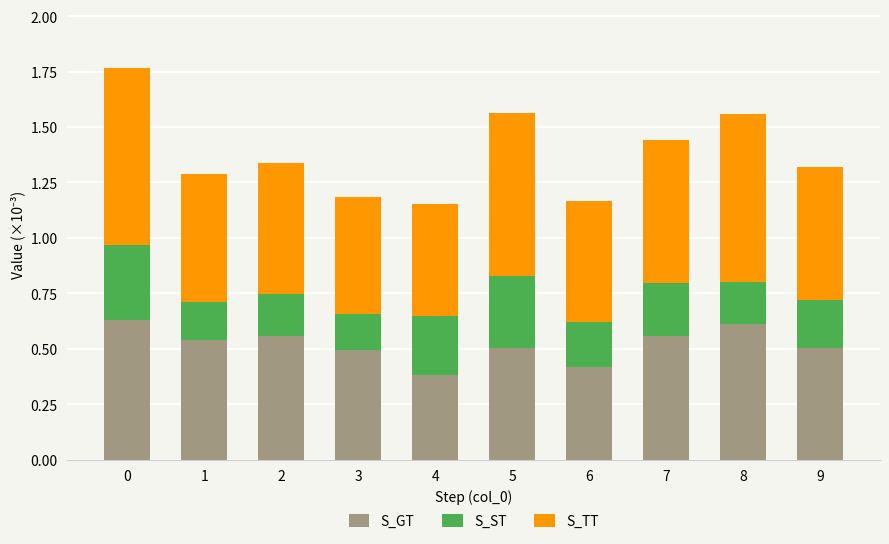

The value of S_GT at 3 is 0.5. True or false?

True